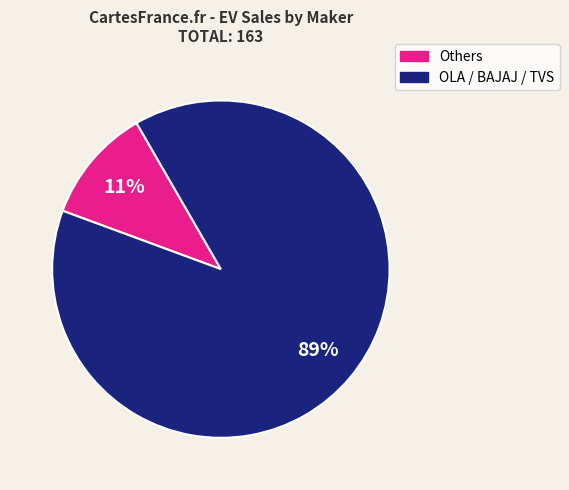

Does any single category account for the majority?

Yes